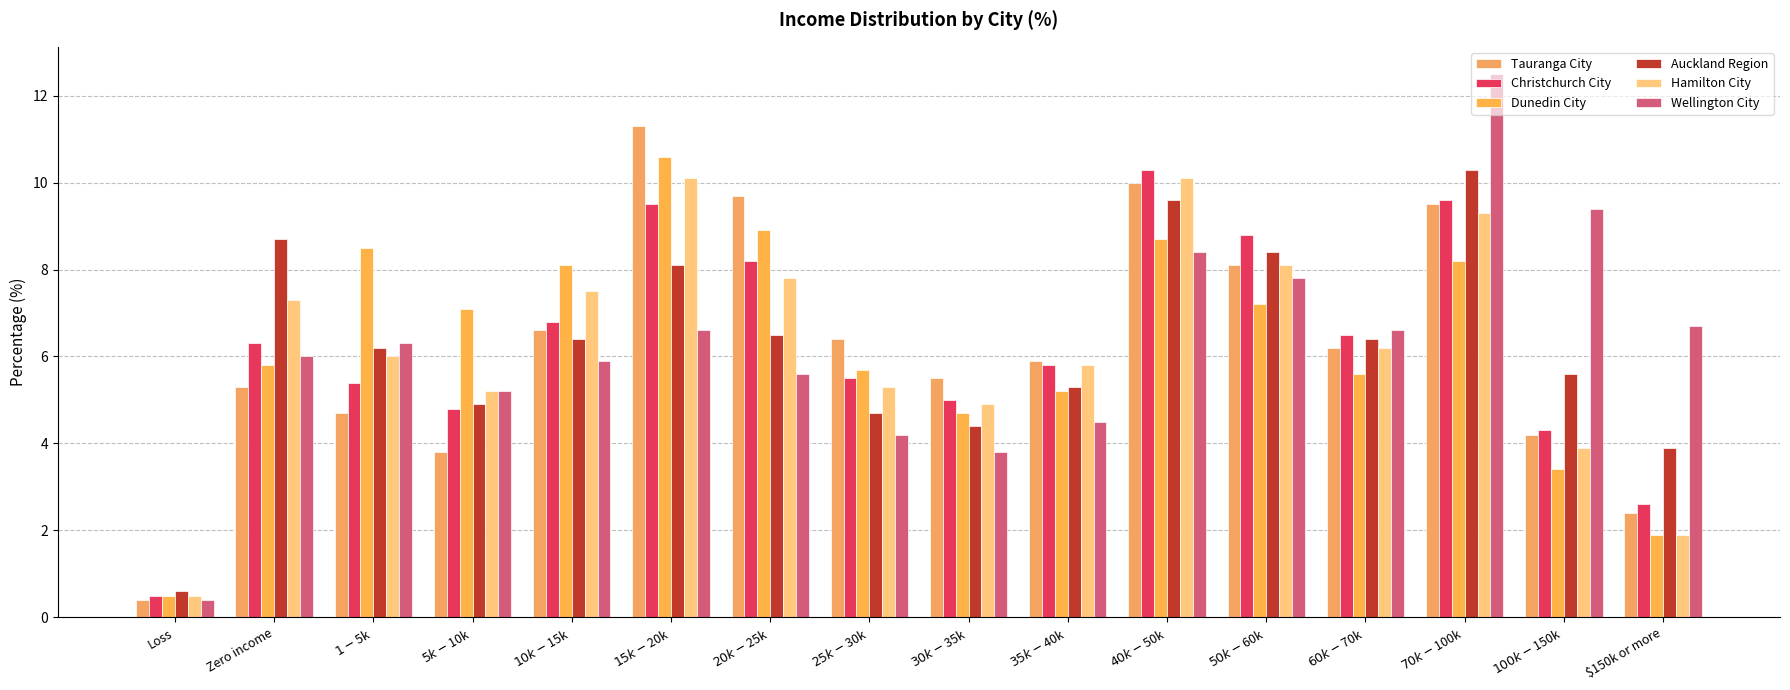

Between $1-$5k and $150k or more, which series saw the biggest shift?

Dunedin City